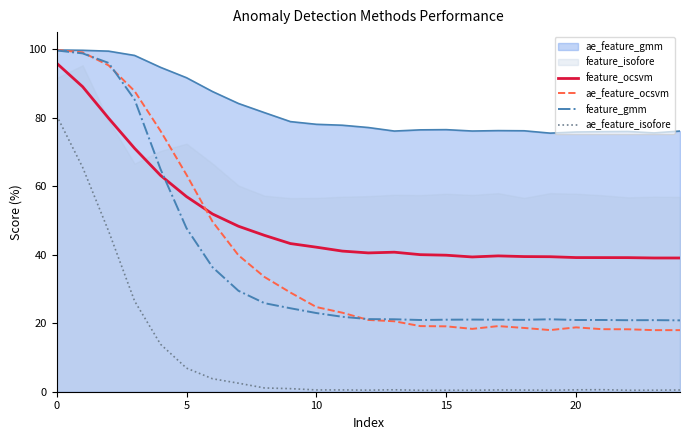

What value does the ae_feature_isofore series have at 0?

80.6